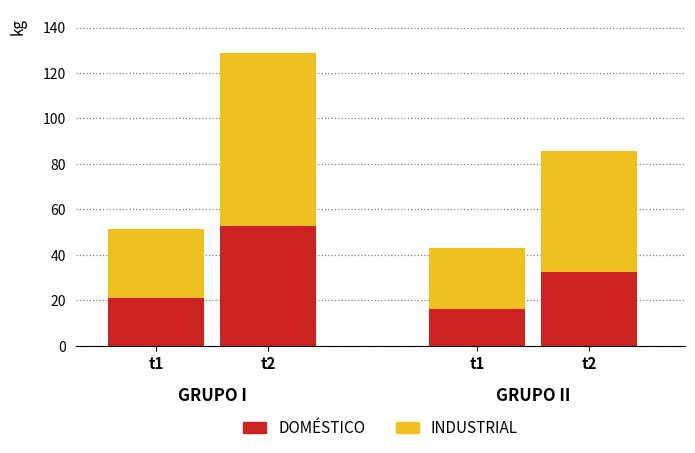

How many data points in DOMÉSTICO are above 32?

2